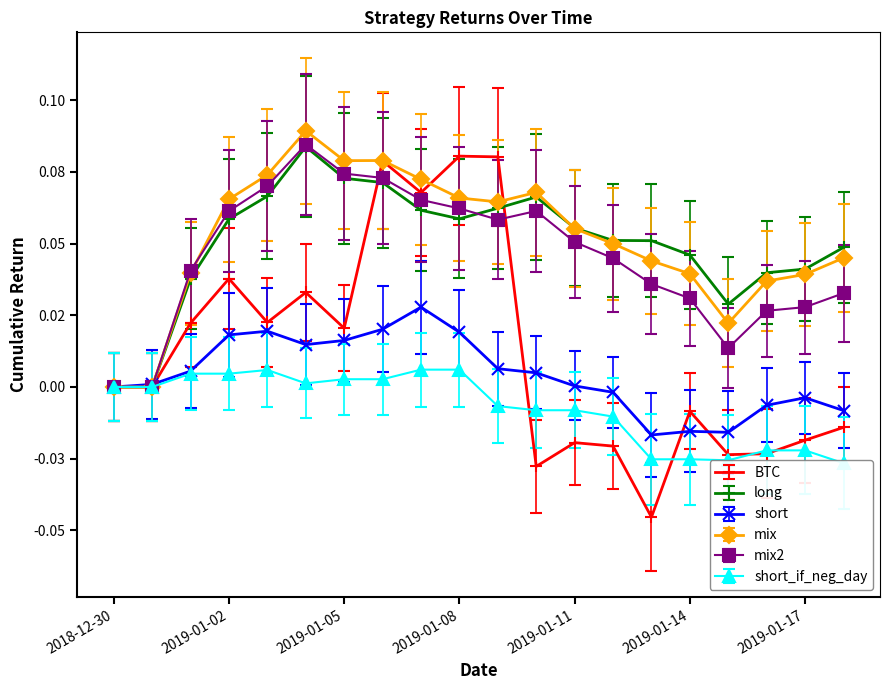

Does the chart have visible grid lines?

No